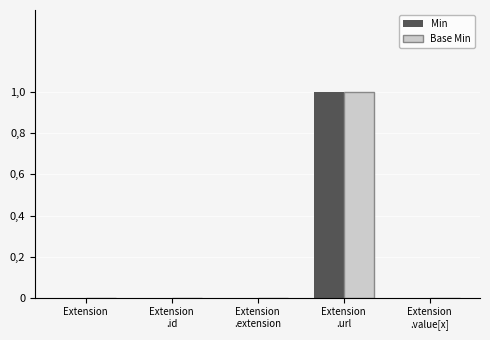

What is the label of the 1st bar from the right?

Extension
.value[x]